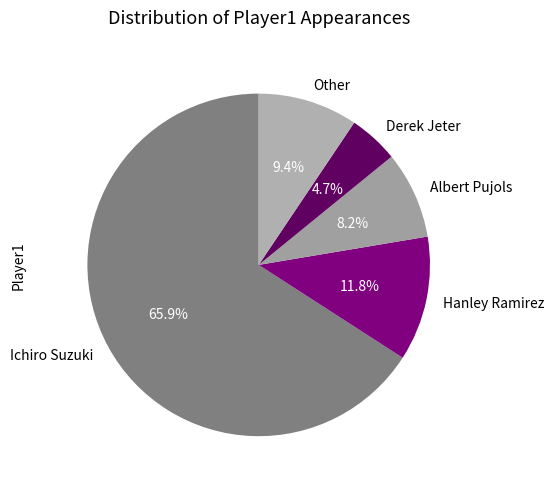

What percentage is the Hanley Ramirez slice, to the nearest percent?

12%